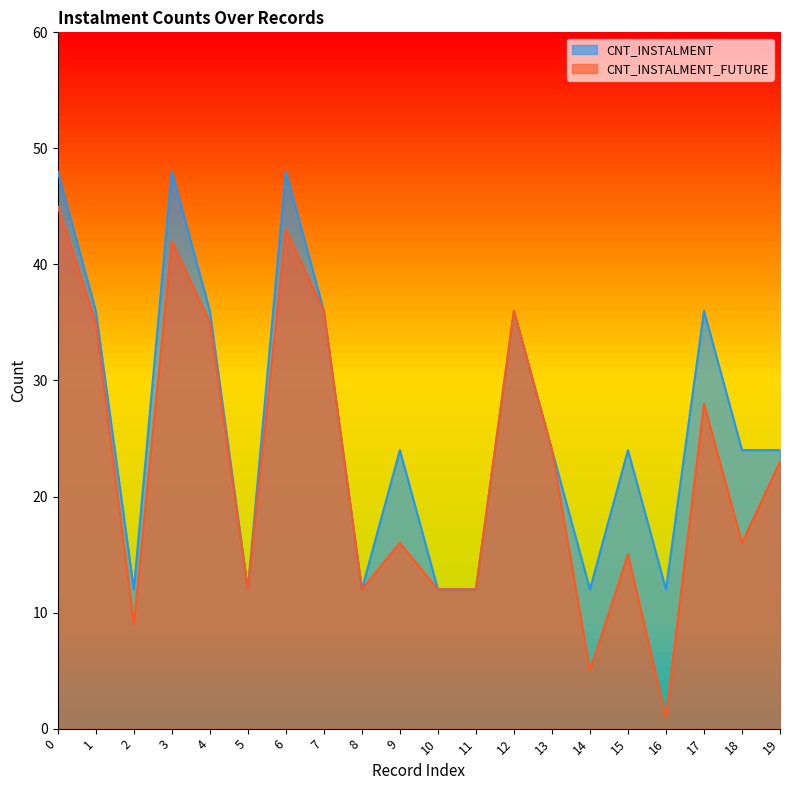

What is the value of the CNT_INSTALMENT point at the 1st from the left?

48